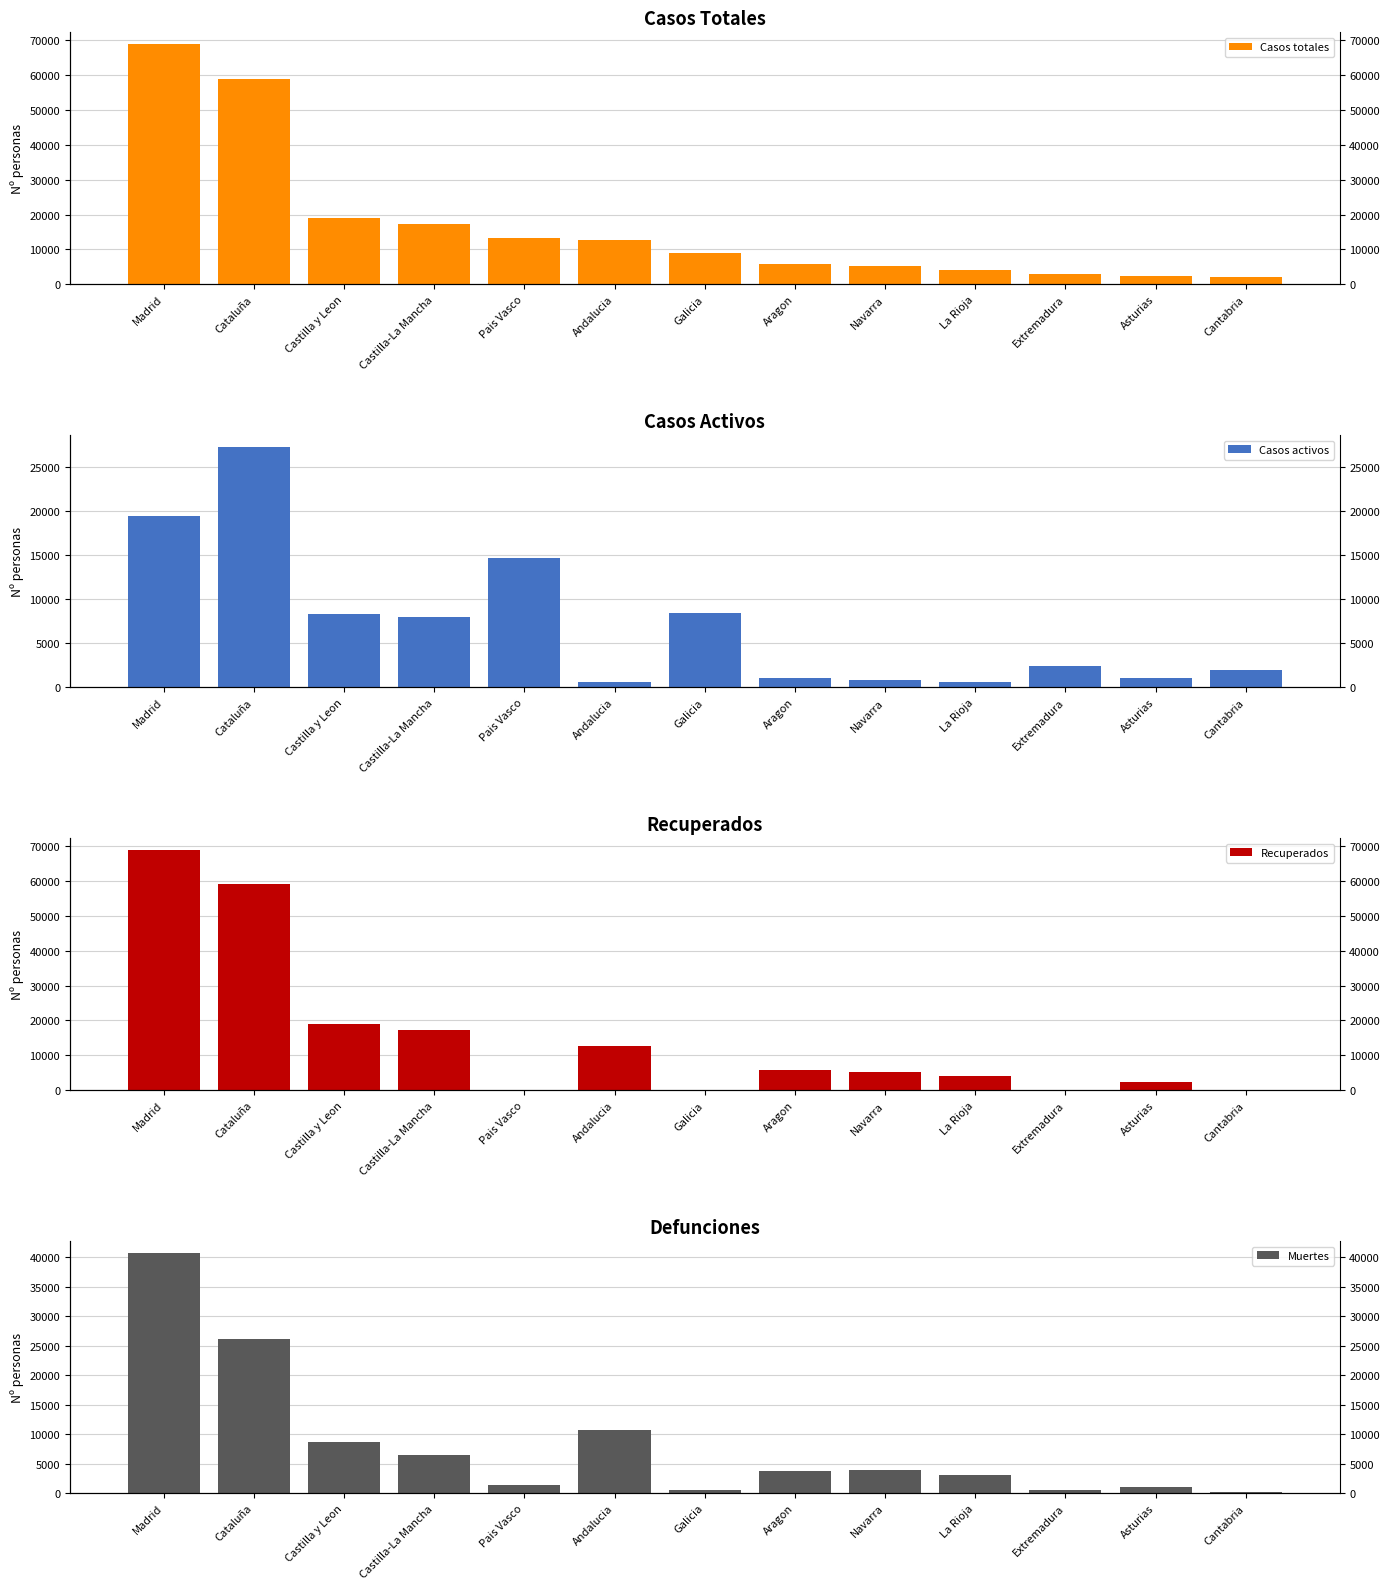

What is the difference between the Recuperados values at Andalucia and Galicia?

12651